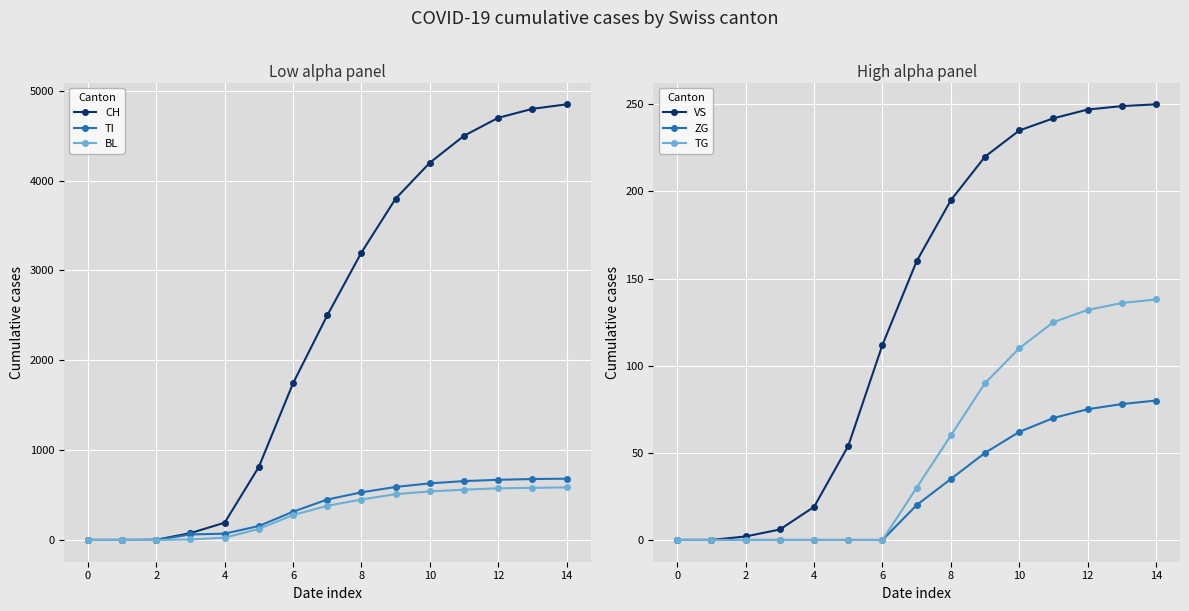

What is the average value of the ZG series?

31